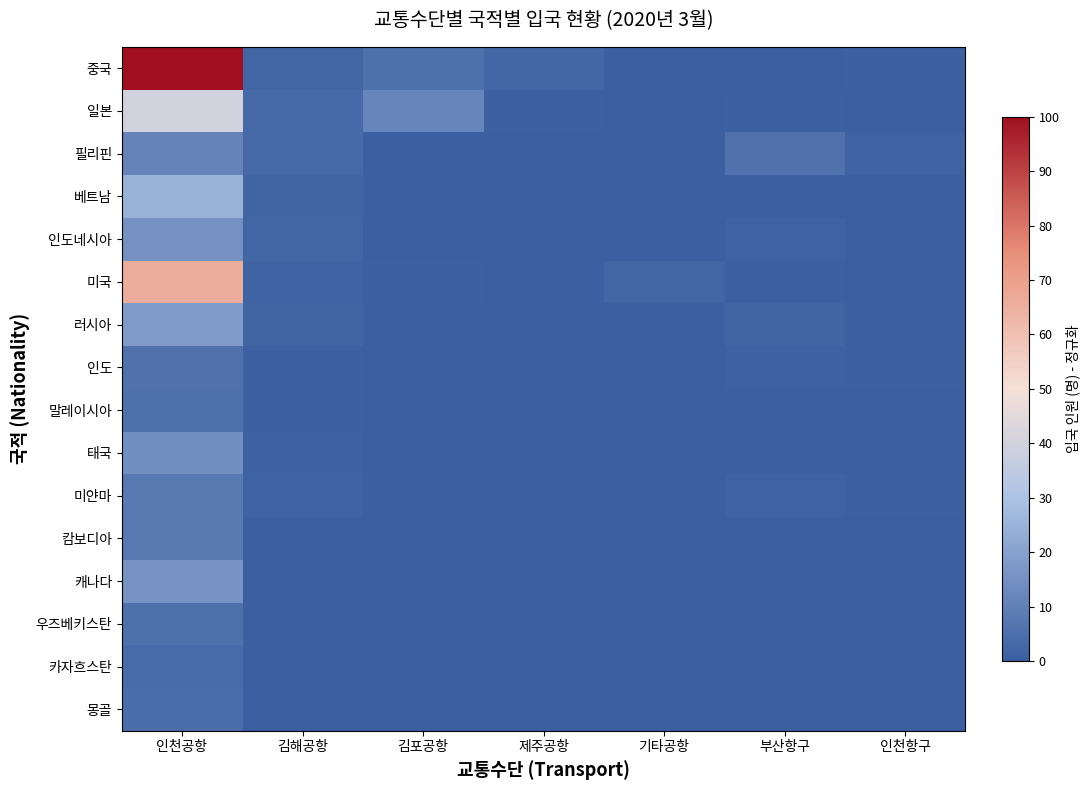

At which category is the sum across all series the highest?

인천공항